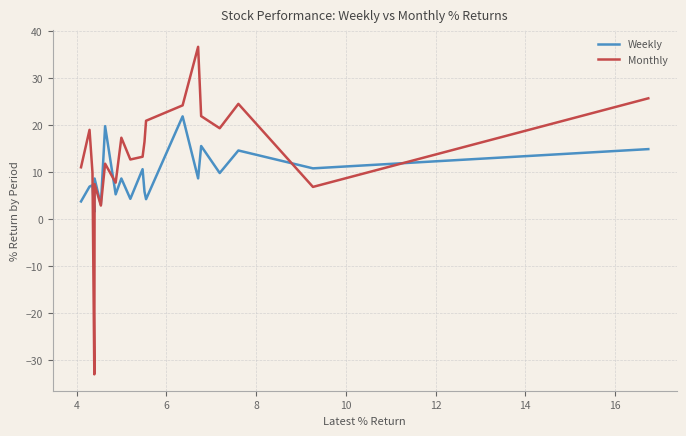

List the series in order of their peak value, lowest first.

Weekly, Monthly